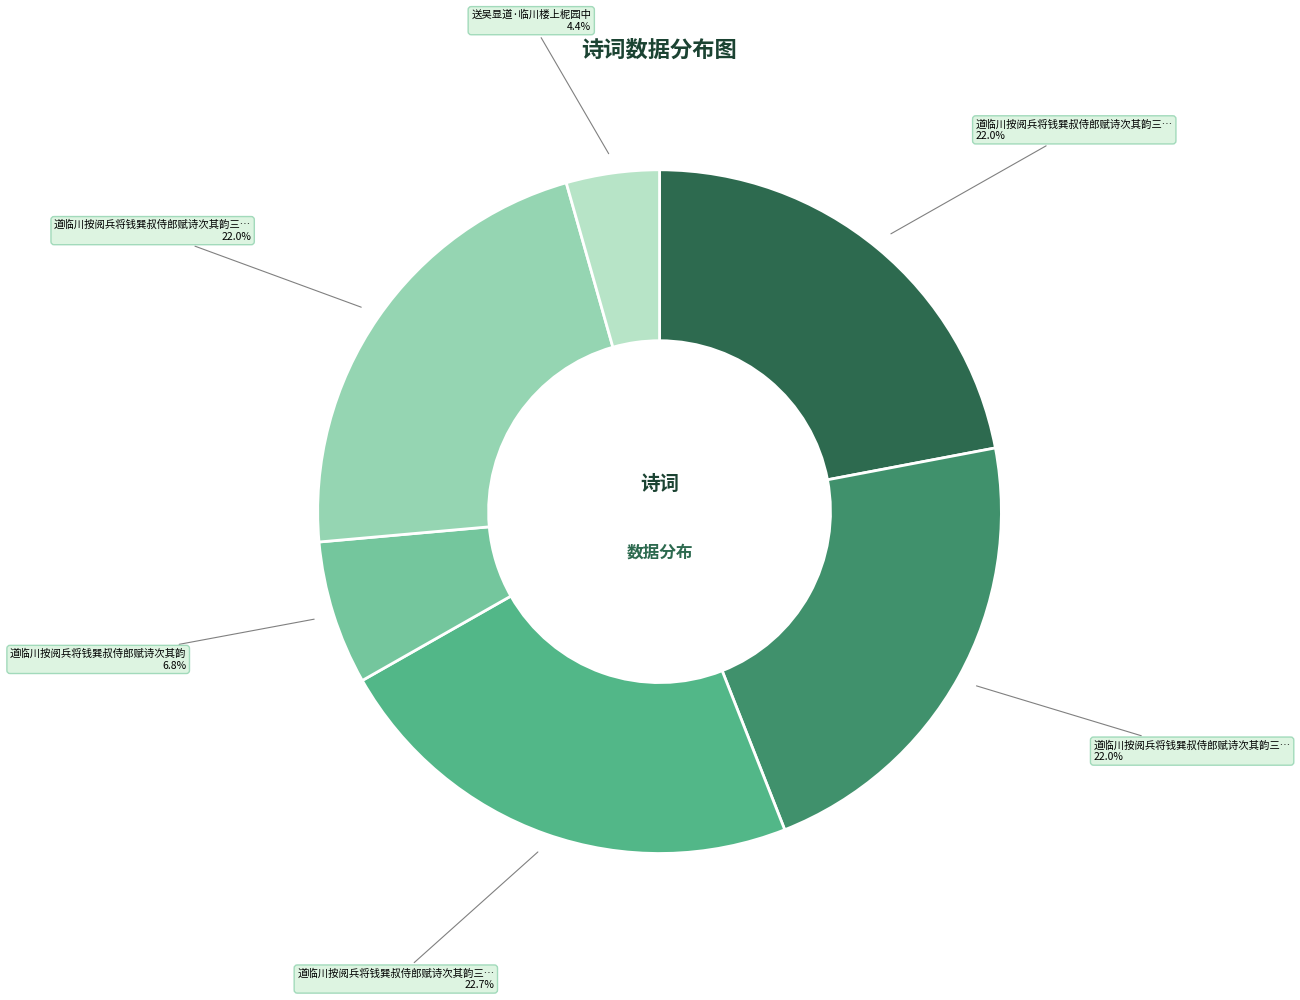

Is there any slice that represents more than half of the pie?

No